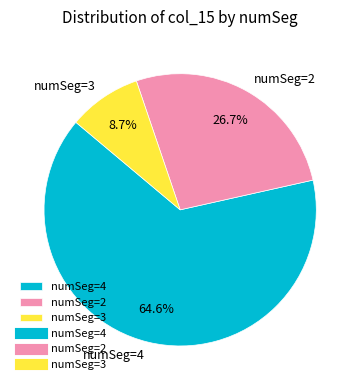

What is the smallest slice in the pie chart?

numSeg=3